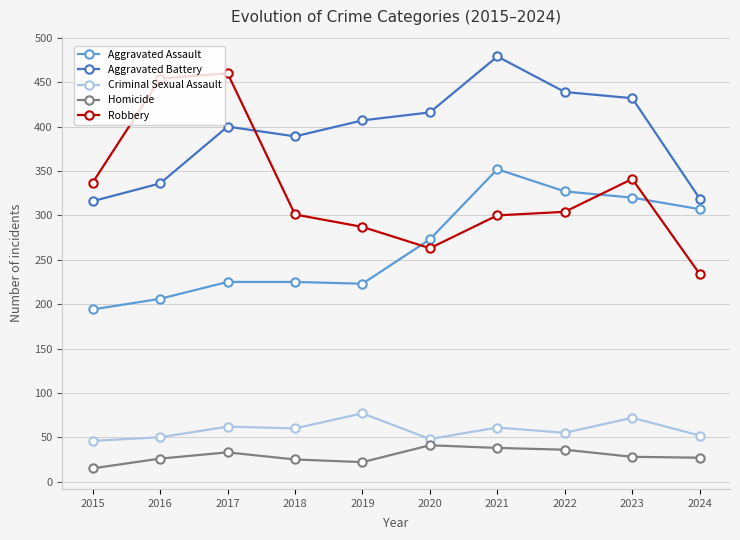

Read the Homicide value at 2015.

15